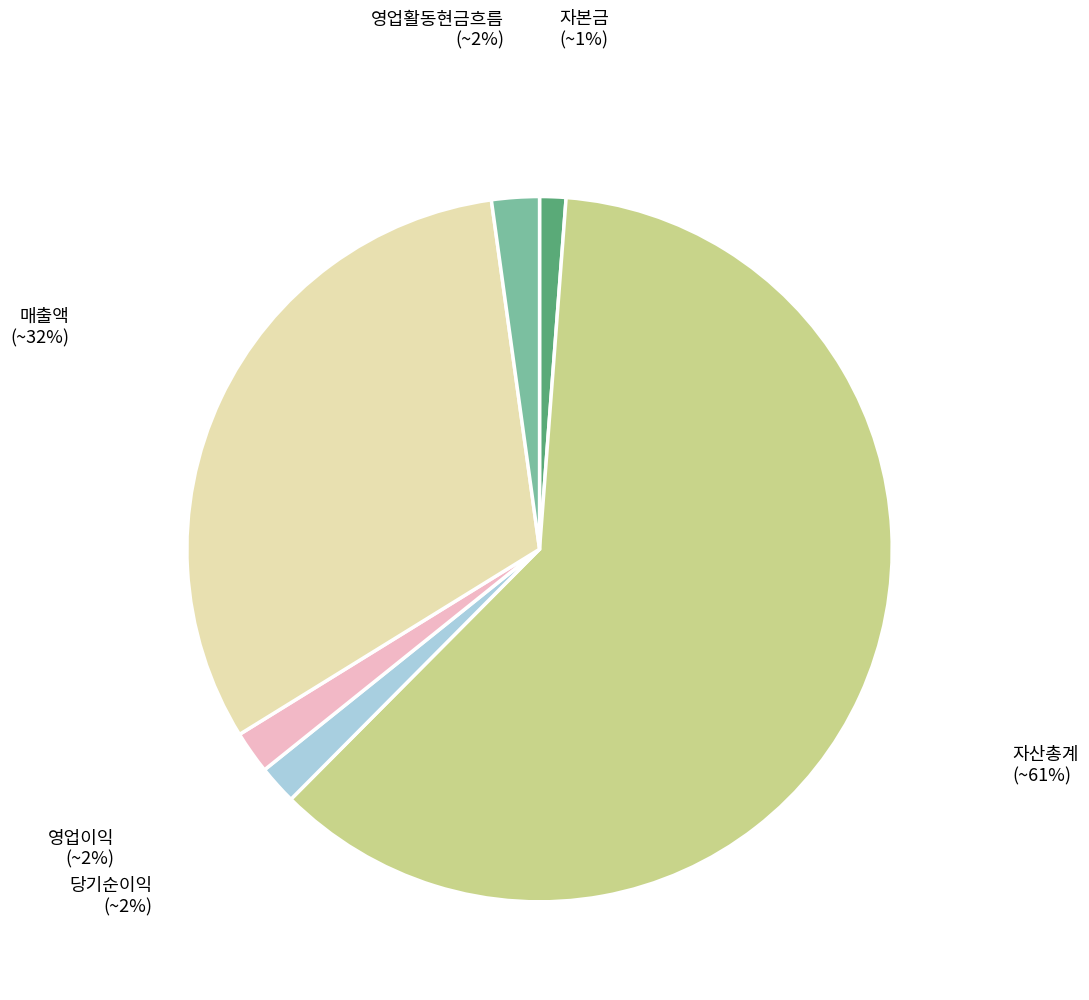

To the nearest percent, what is the difference between the largest and smallest slice percentages?

60%